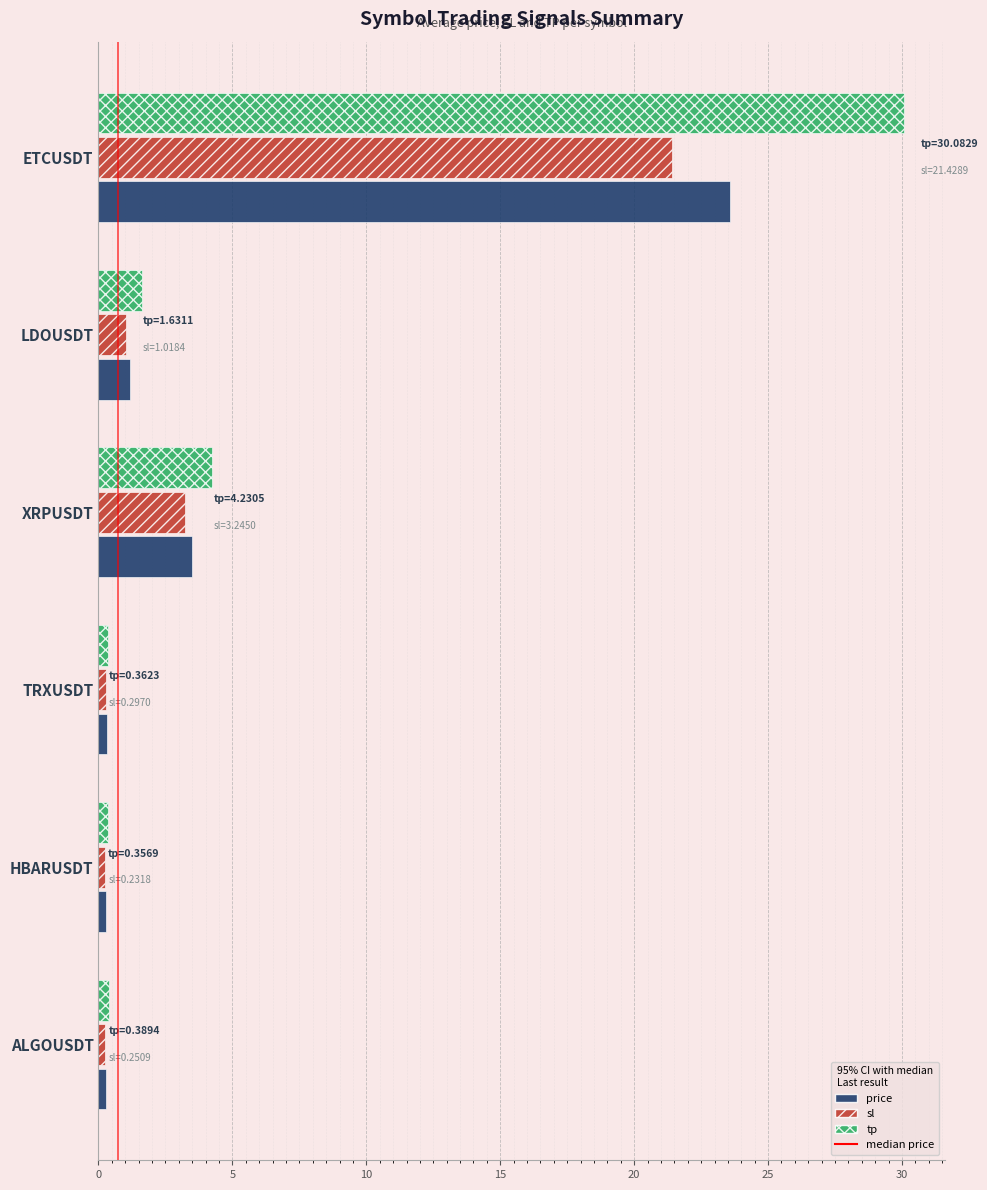

The sl series shows 1.0 at LDOUSDT. True or false?

True